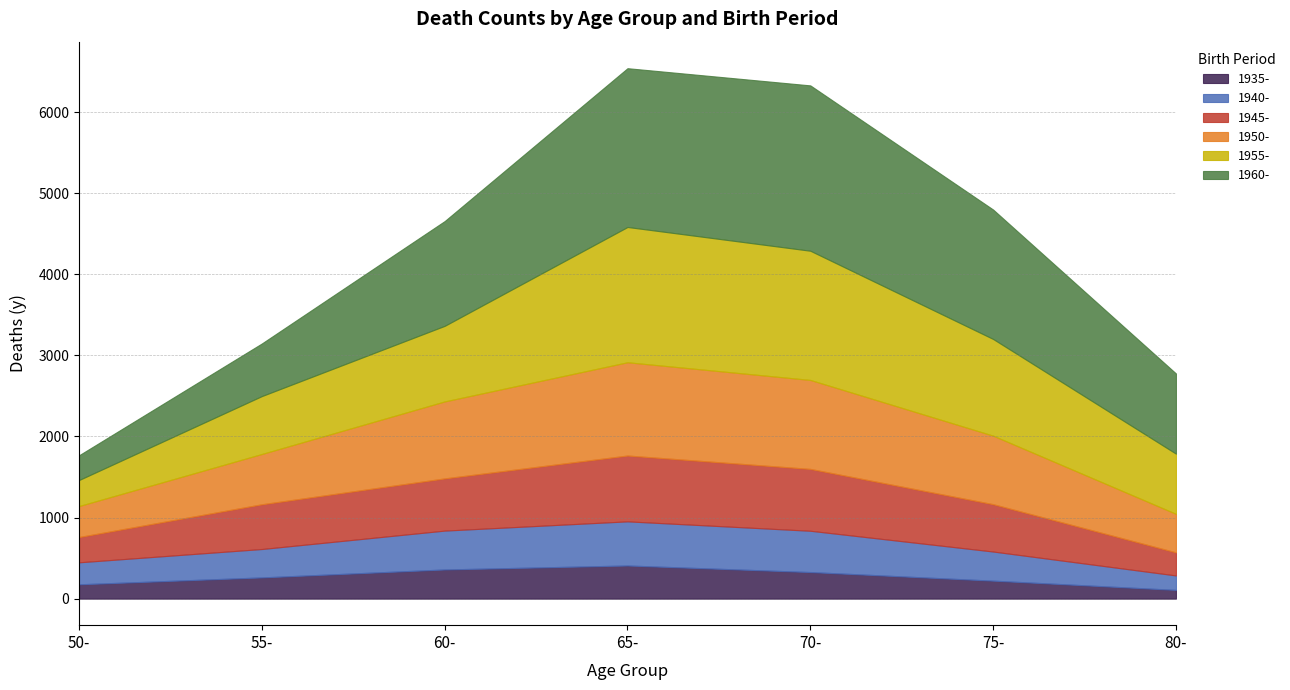

What is the total value across all series at 70-?

6329